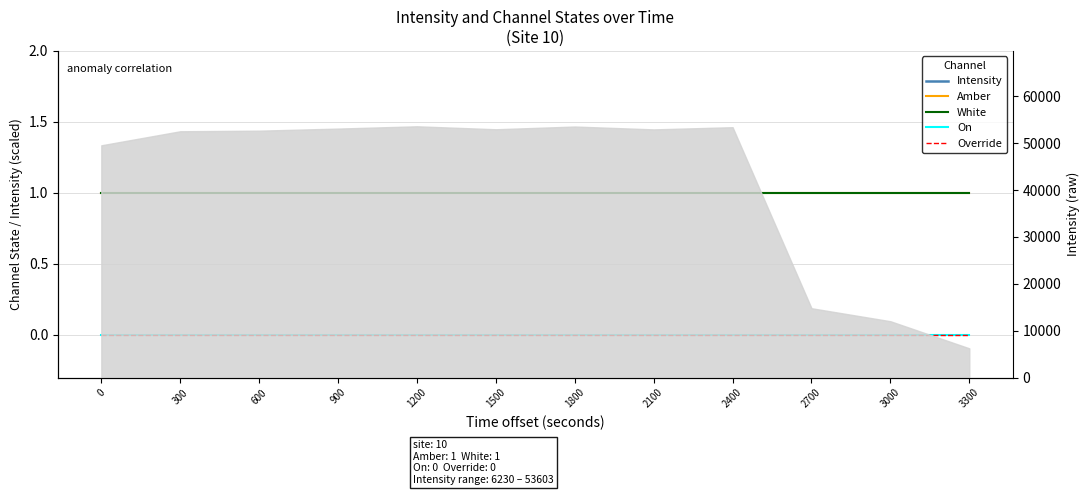

What is the greatest value displayed?

53603.4